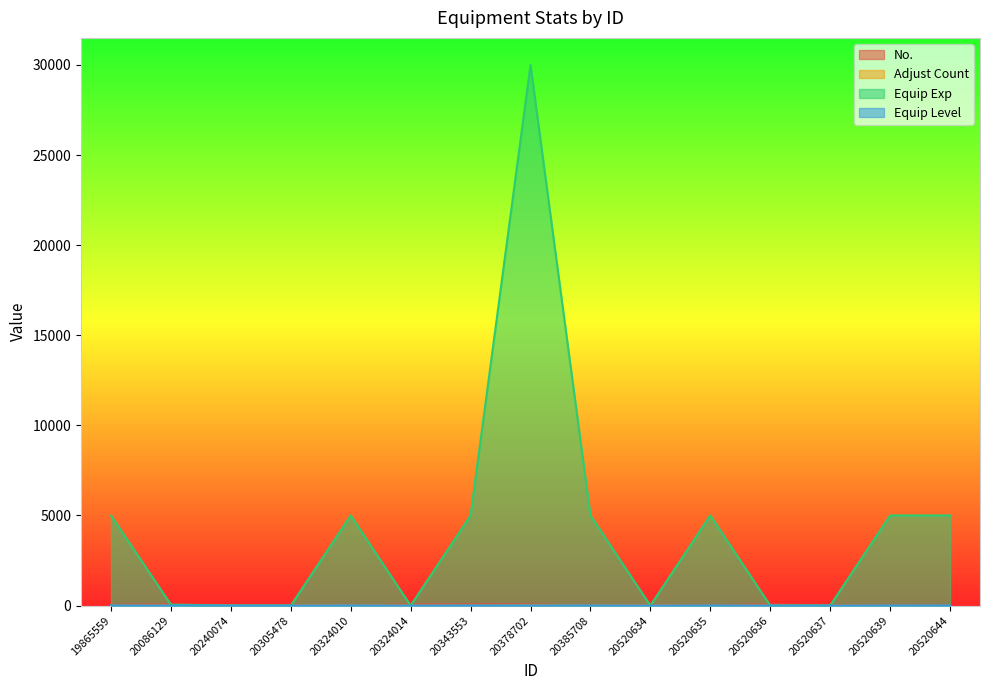

The No. series shows 3 at 20520644. True or false?

True